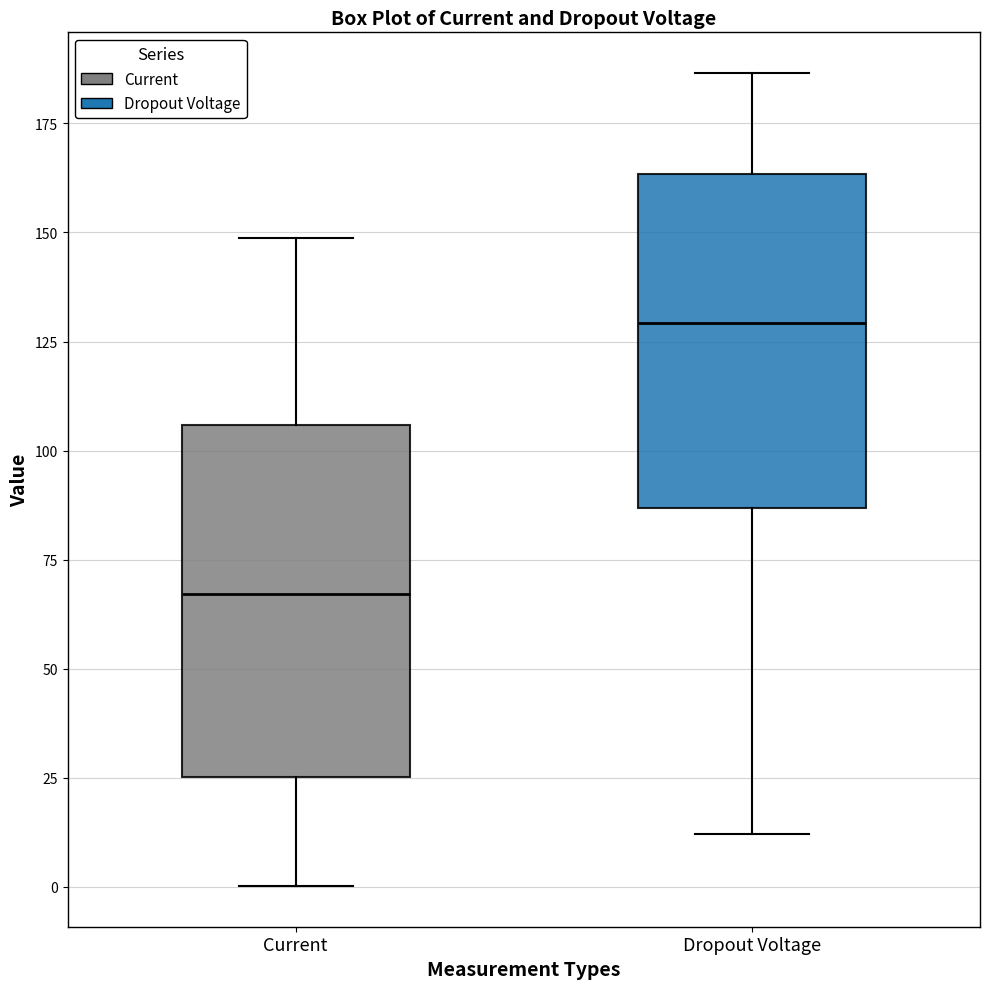

Reading left to right, transcribe this box plot: for each box, give where its median line is, the range the box spans, and where its two whiskers end, as read against the y-axis. The values are not printed on the chart, so give them approximately, as read against the axis.

Current: median 65, box 25 to 105, whiskers 0 to 150
Dropout Voltage: median 130, box 85 to 165, whiskers 10 to 185